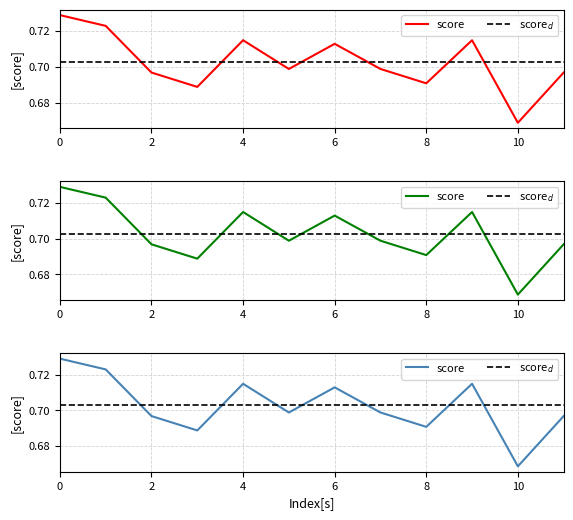

Does the chart display data point markers on the line(s)?

No